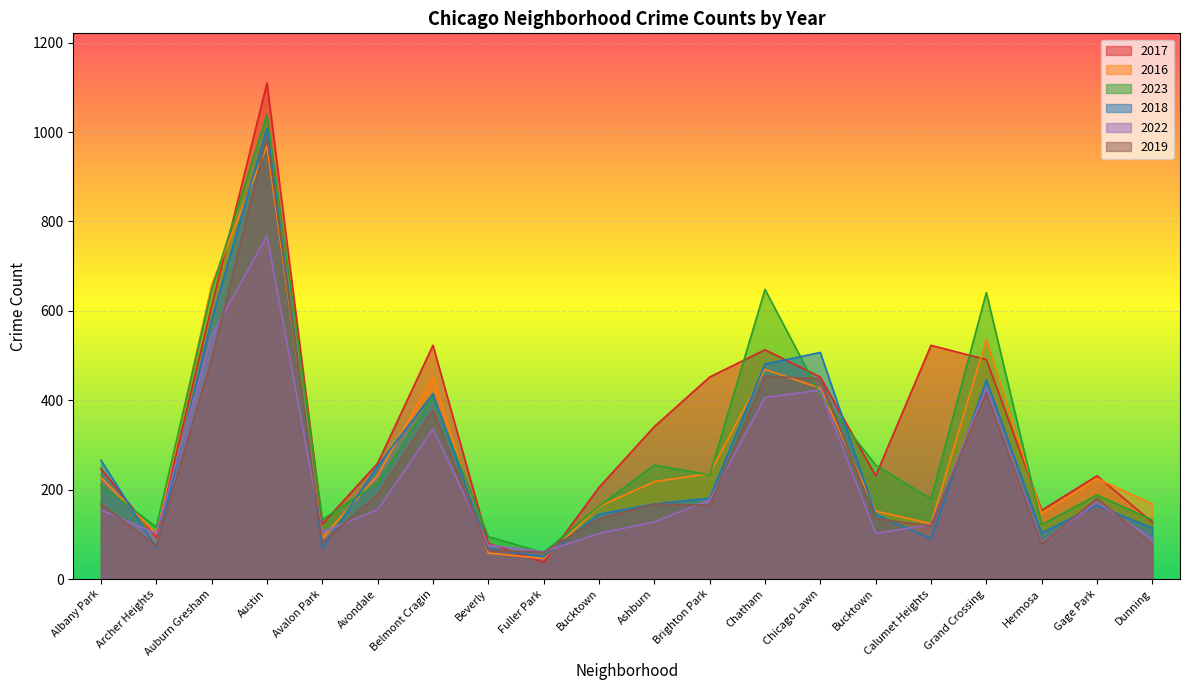

Rank the series by their maximum value, from highest to lowest.

2017, 2023, 2018, 2019, 2016, 2022